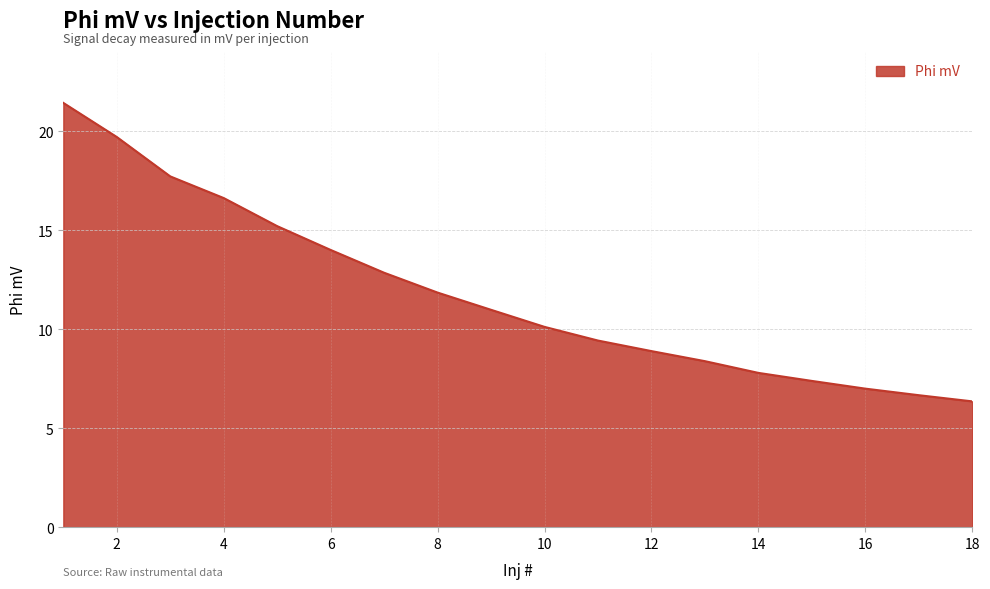

What is the maximum value shown in the chart?

21.4